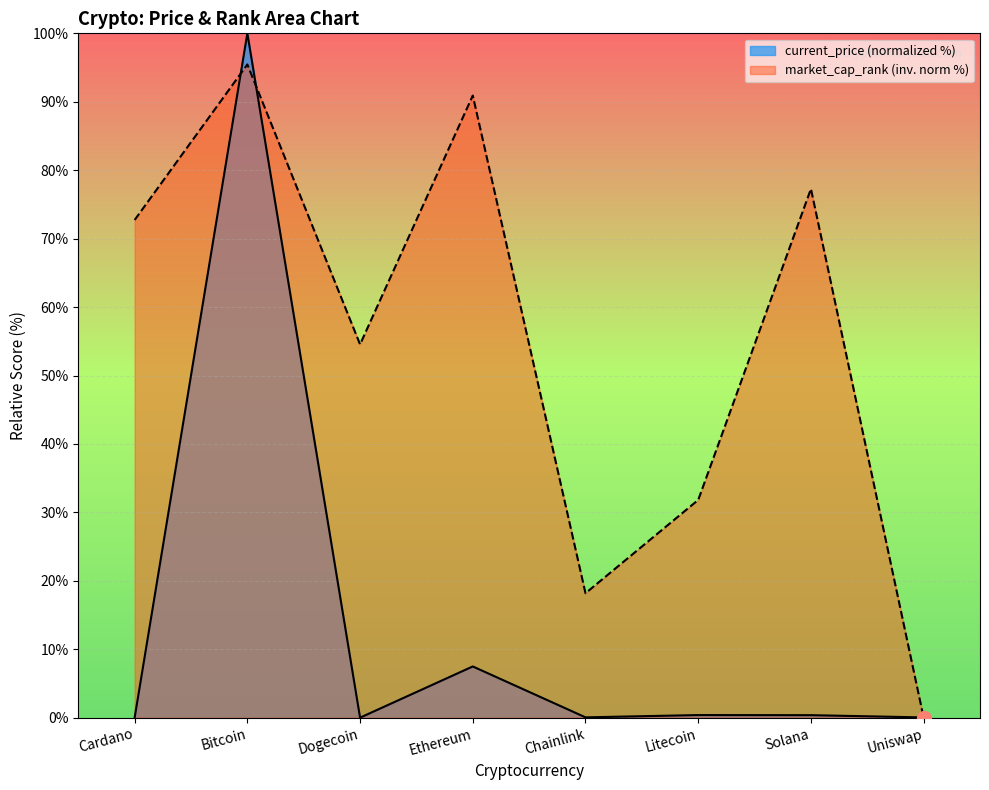

The value of current_price at Cardano is 0.0. True or false?

False